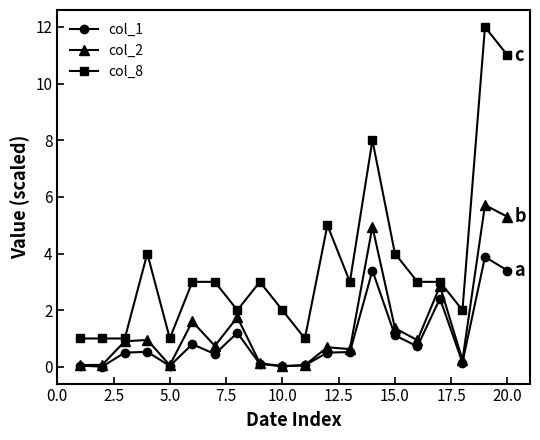

True or false: col_2 has more than 2 points higher than both neighbors.

True